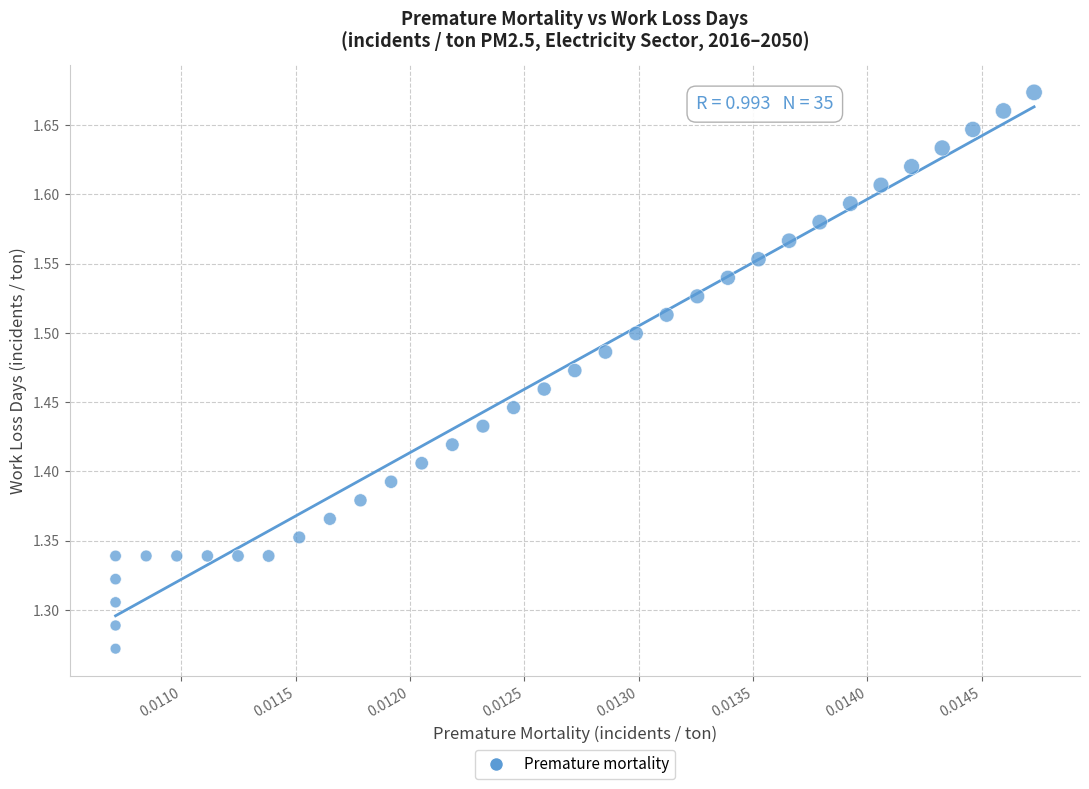

Count the number of points in this scatter plot.

35